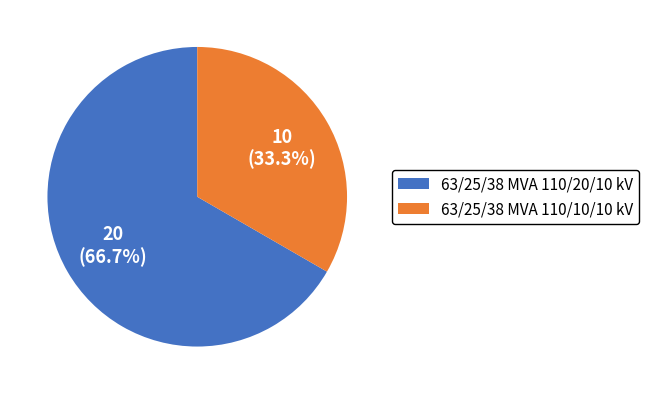

Which category has the biggest portion of the pie?

63/25/38 MVA 110/20/10 kV